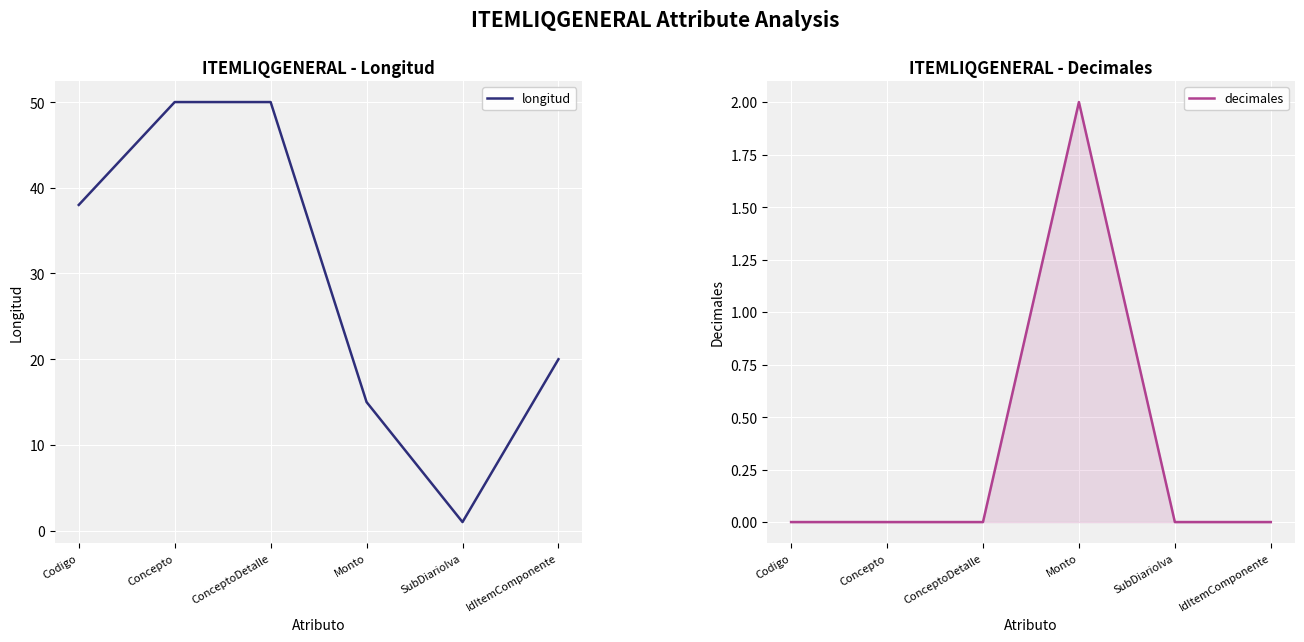

True or false: decimales has a value of 0 at Codigo.

True